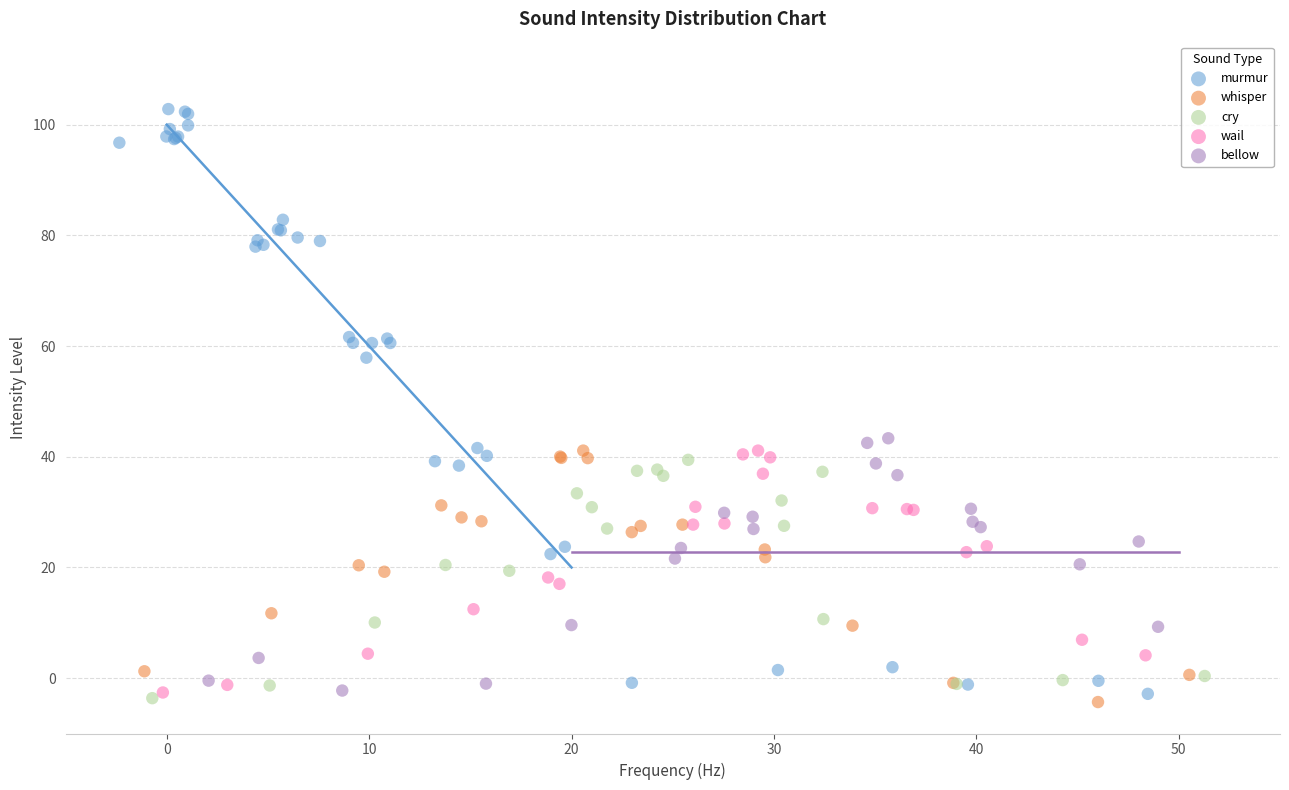

What are all the series names shown in the legend?

murmur, whisper, cry, wail, bellow